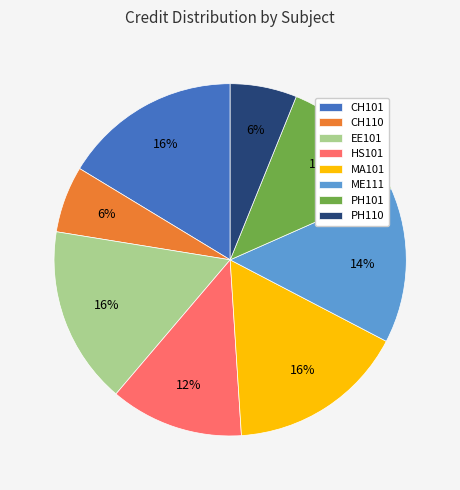

True or false: EE101 accounts for 2% of the total.

False